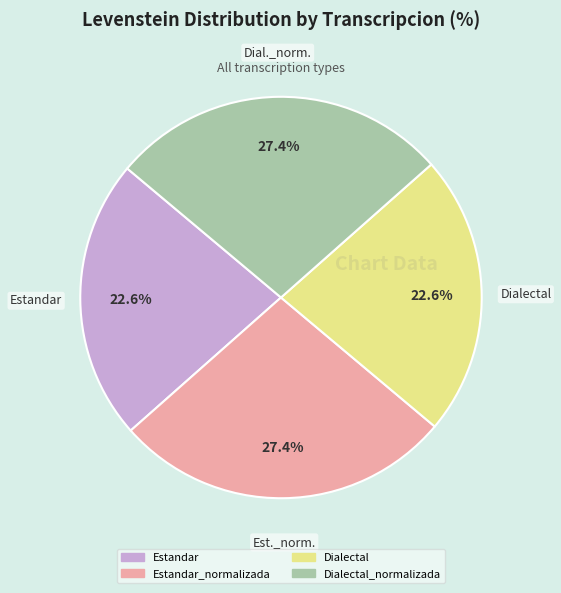

Is there a majority slice in this chart?

No